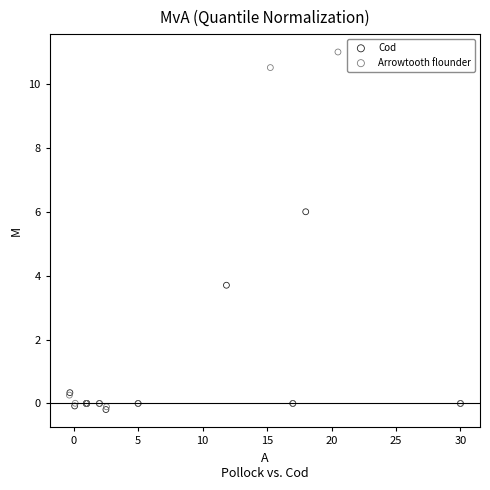

Which series contains the highest Y value?

Arrowtooth flounder